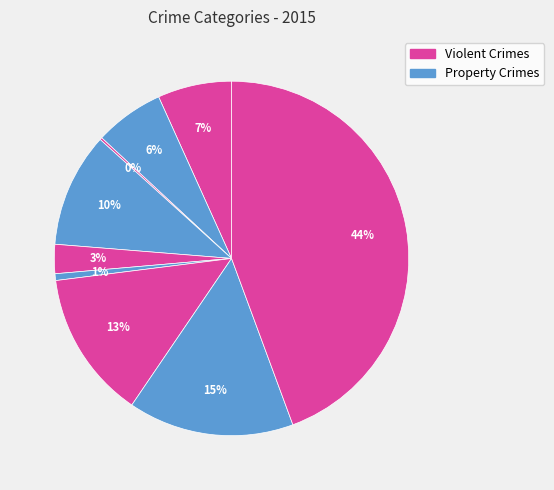

To the nearest percent, what is the difference between the largest and smallest slice percentages?

44%